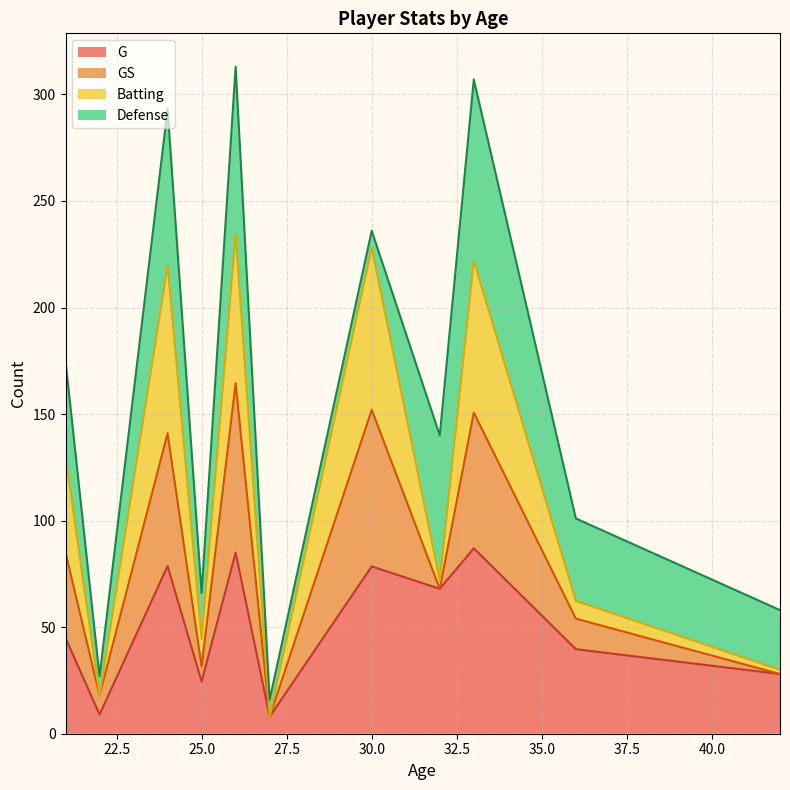

True or false: Batting has more than 0 points higher than both neighbors.

True